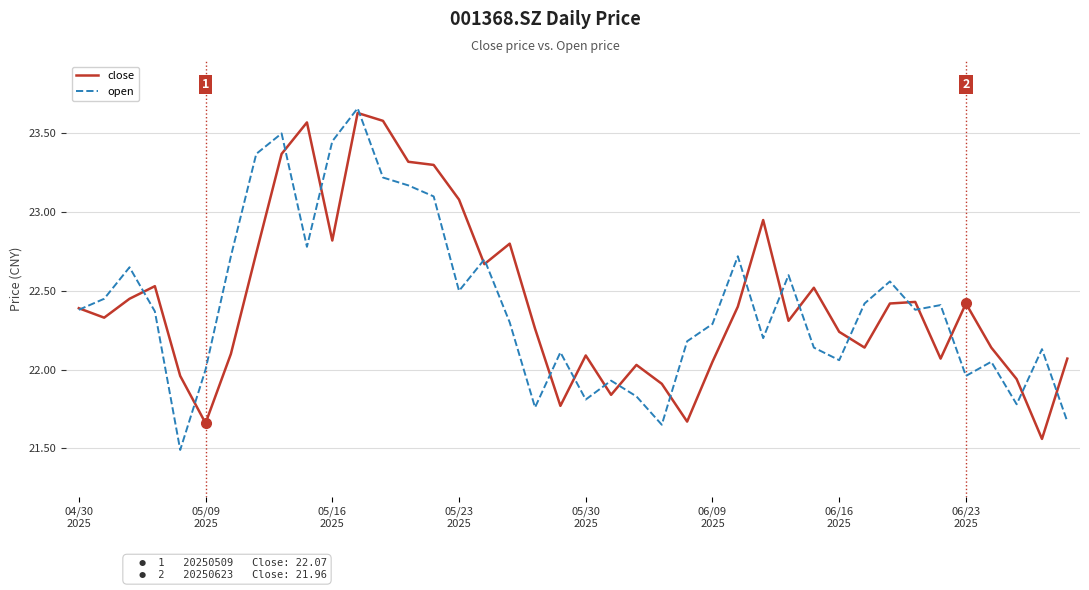

Which series has the widest spread of values?

open